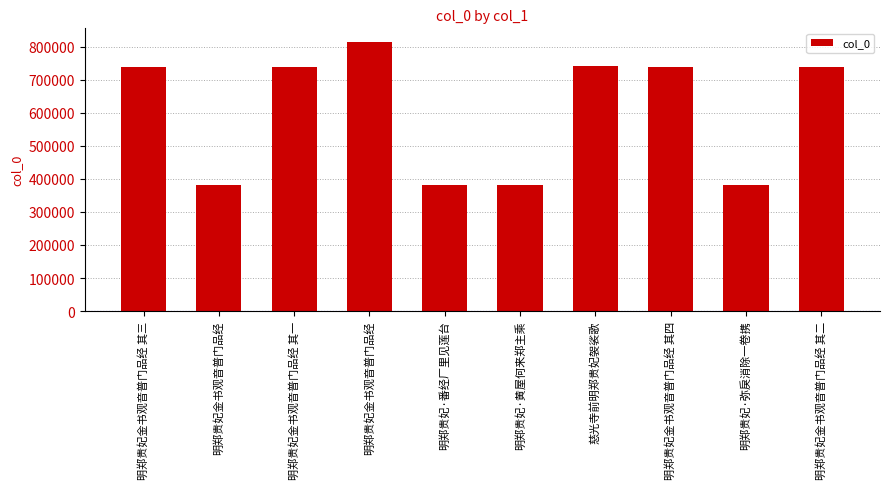

What is the maximum value shown in the chart?

815323